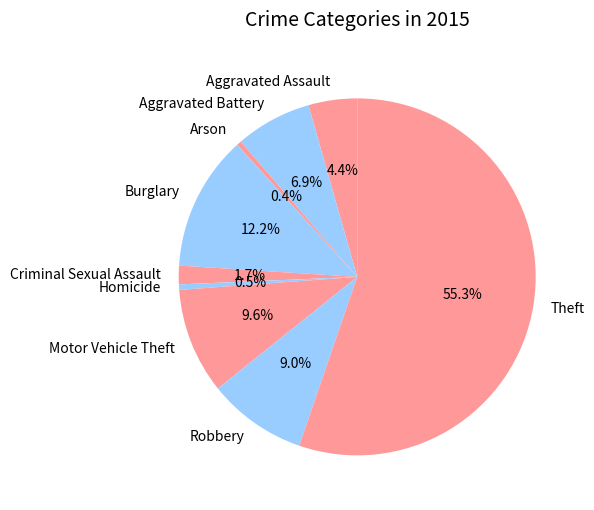

Which has a higher value, Motor Vehicle Theft or Criminal Sexual Assault?

Motor Vehicle Theft